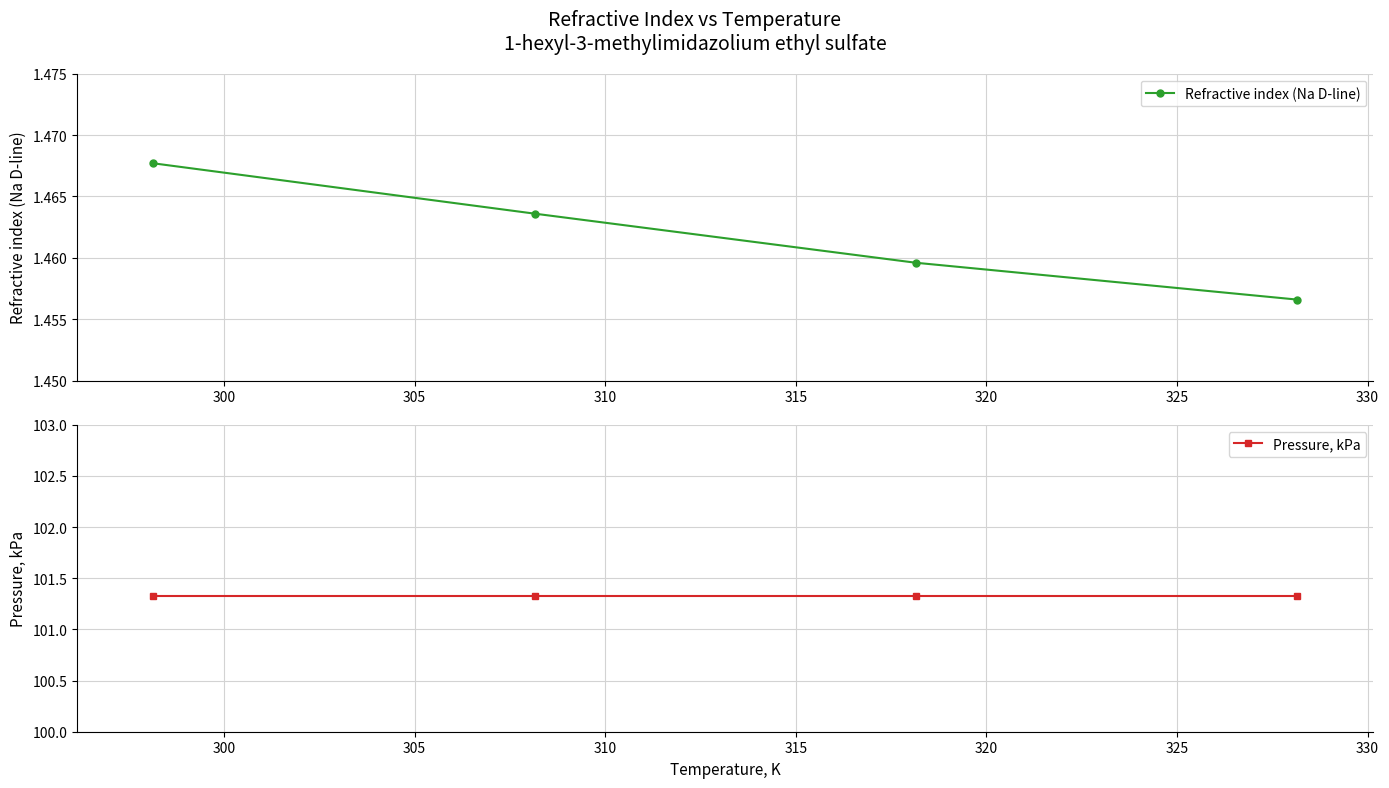

True or false: Refractive index (Na D-line) has more than 2 points higher than both neighbors.

False